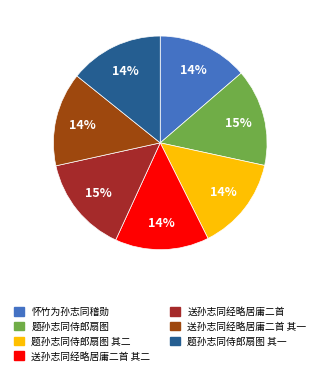

To the nearest percent, what is the average slice percentage?

14%